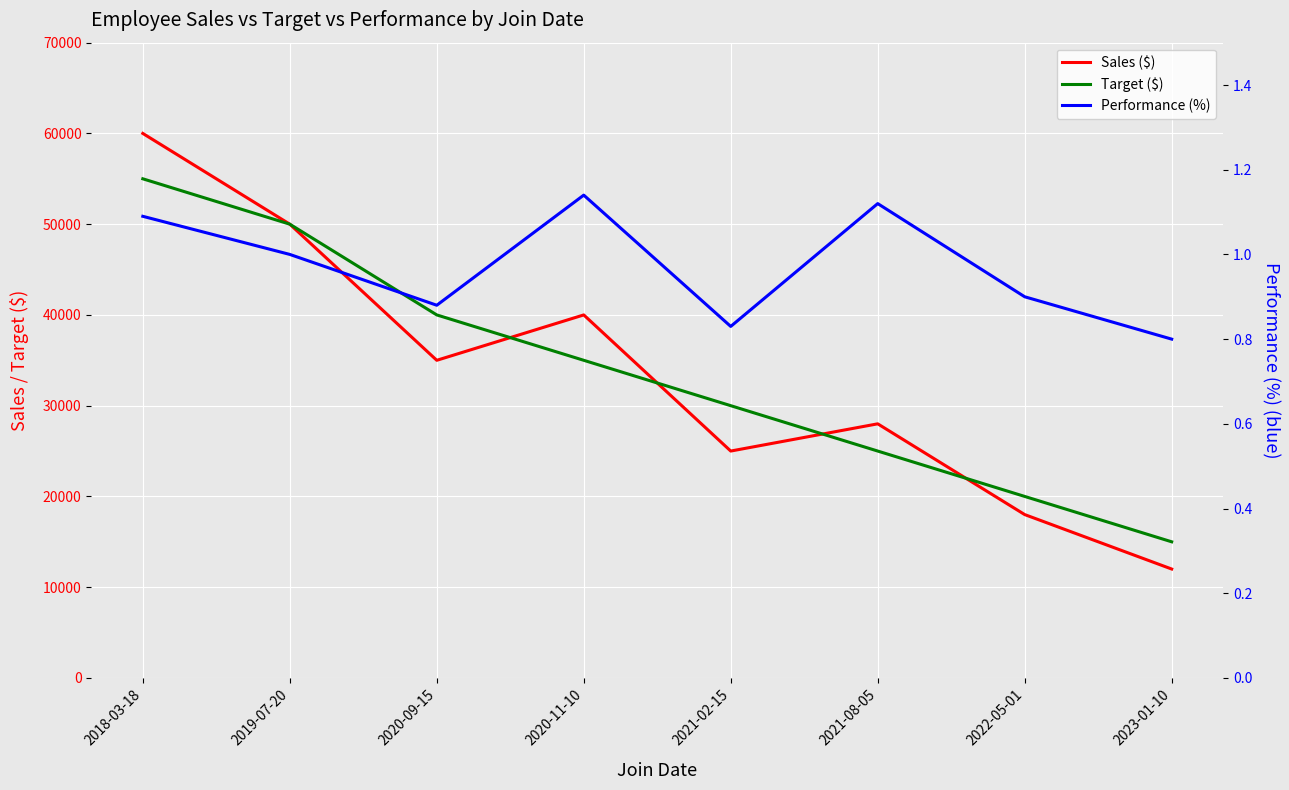

The Performance (%) series shows 0.5 at 2023-01-10. True or false?

False